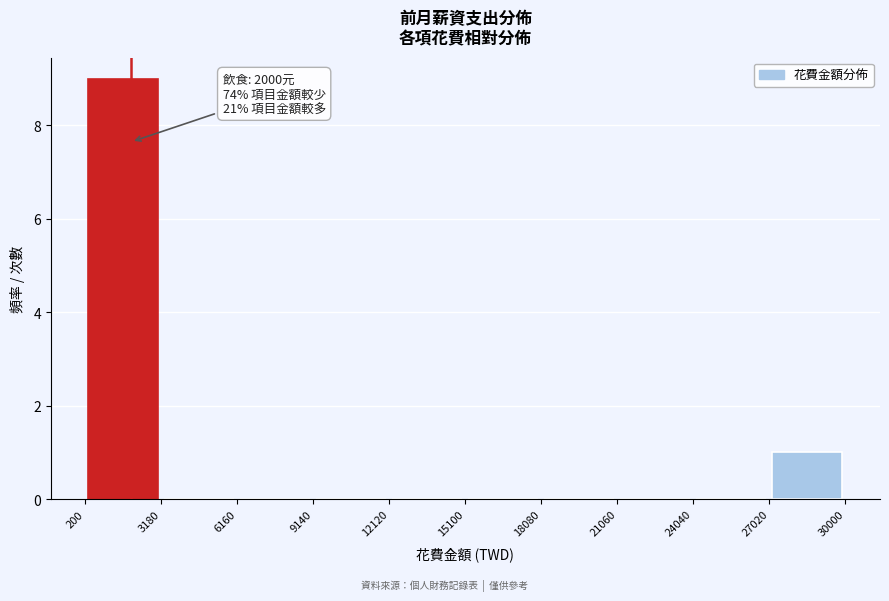

Over which range of the x-axis is the bar tallest?

200 to 3180